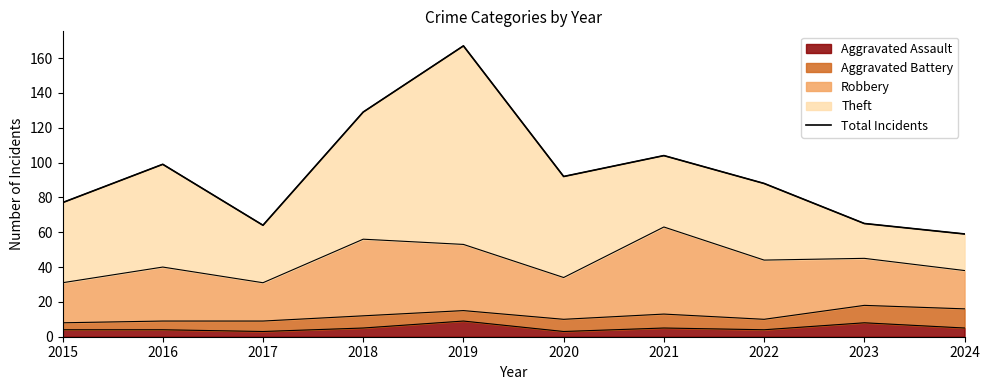

The value at 2018 is 129. True or false?

True